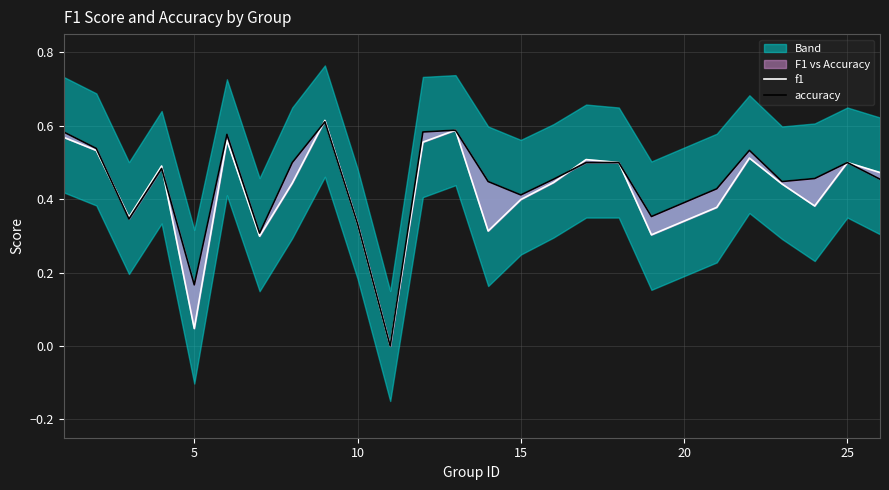

Which series has the largest range (max minus min)?

f1